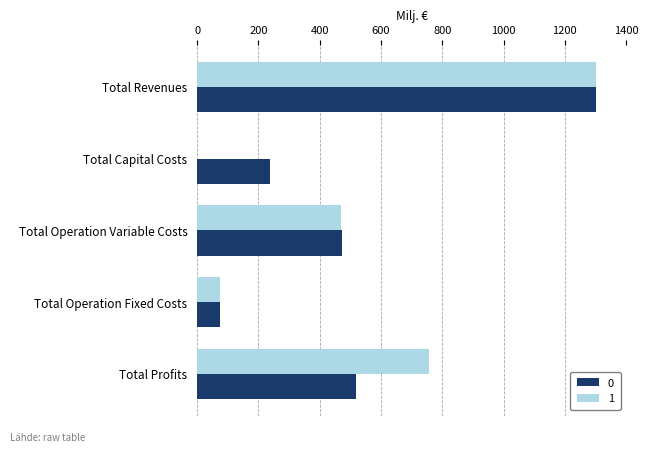

What is the total value across all series at Total Profits?

1277.9